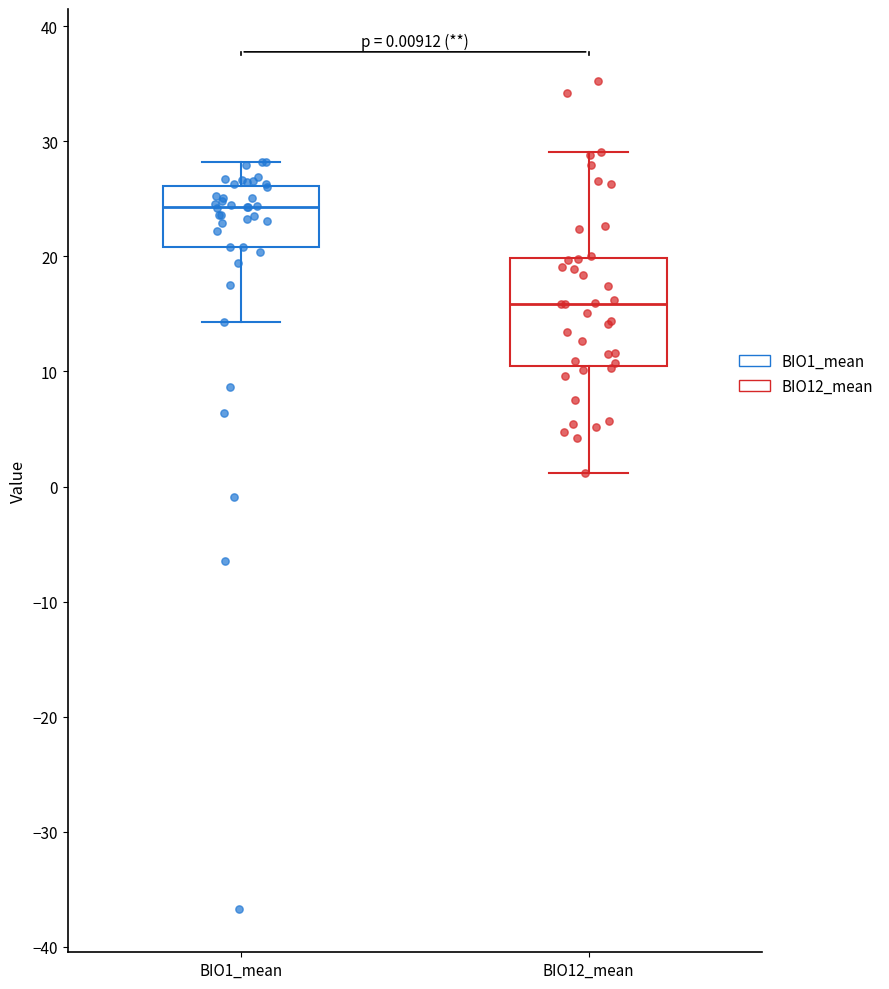

Which box is the tallest, from its lower edge to its upper edge?

BIO12_mean